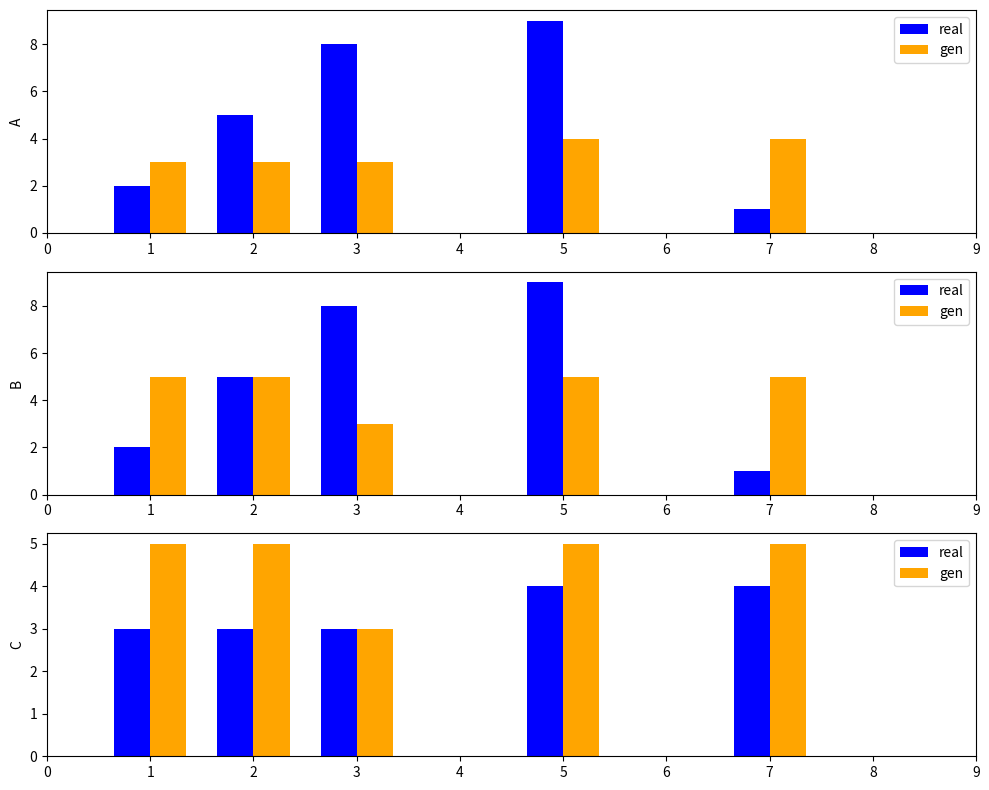

The real series shows 7 at 4. True or false?

False